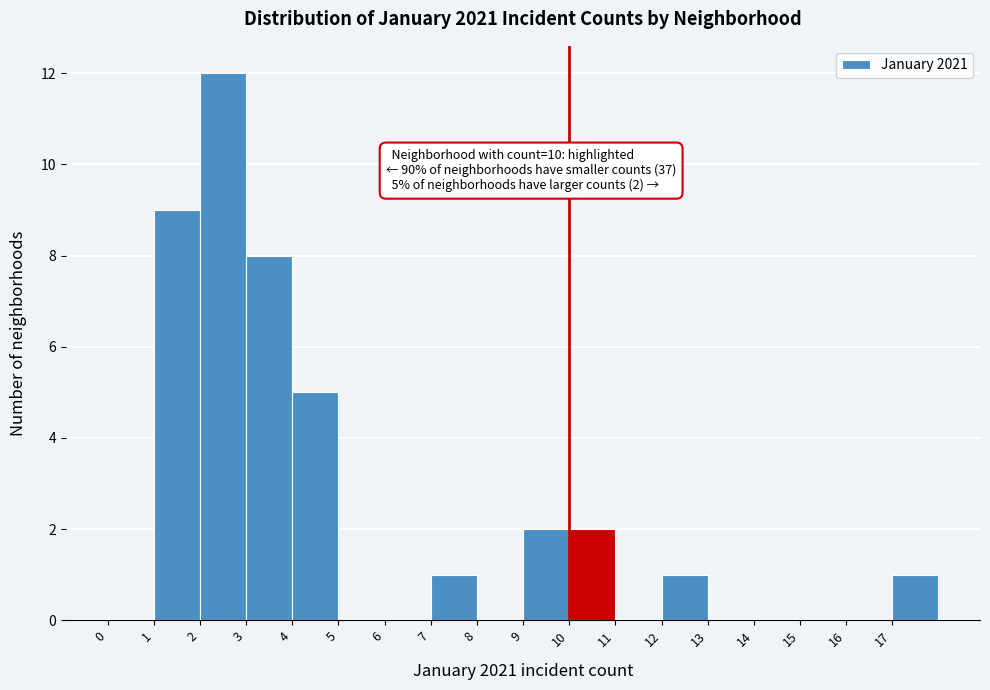

Over which range of the x-axis is the bar tallest?

2 to 3